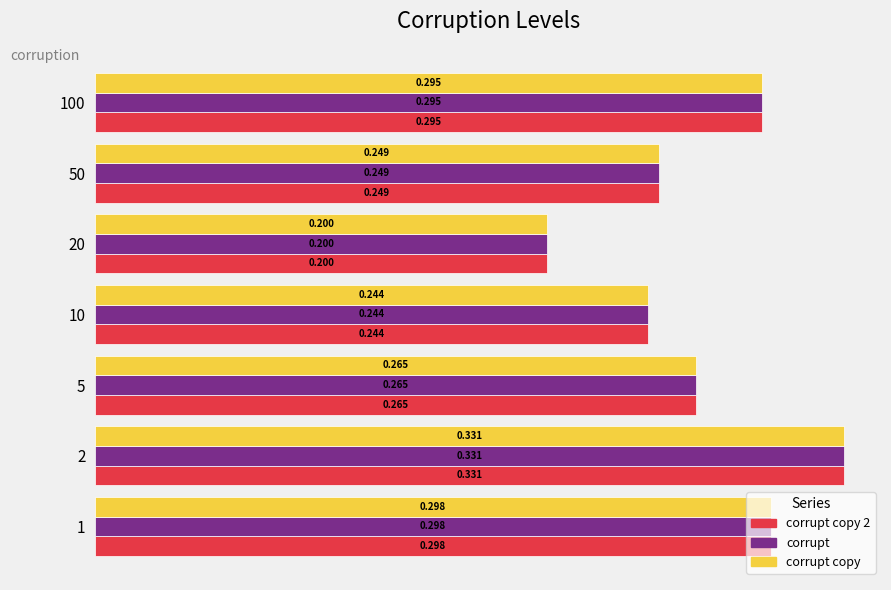

Is the value of corrupt copy 2 at 5 greater than the value of corrupt at 20?

Yes